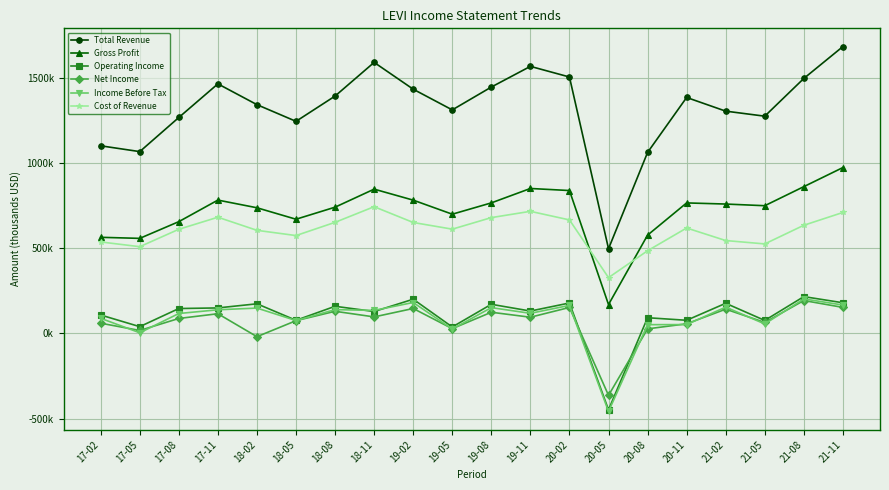

Does the chart have visible grid lines?

Yes